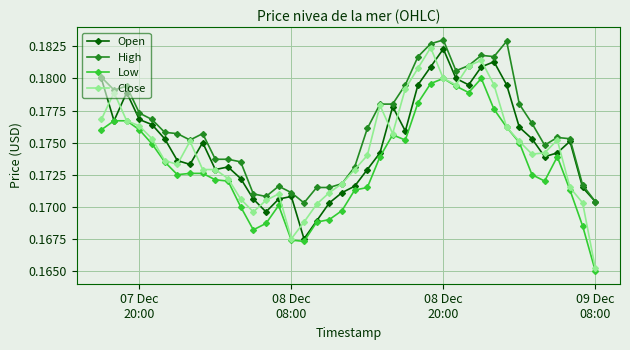

How many Low values are between 0 and 1?

40